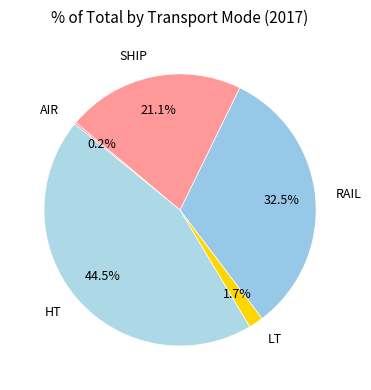

Which slice is the largest?

HT